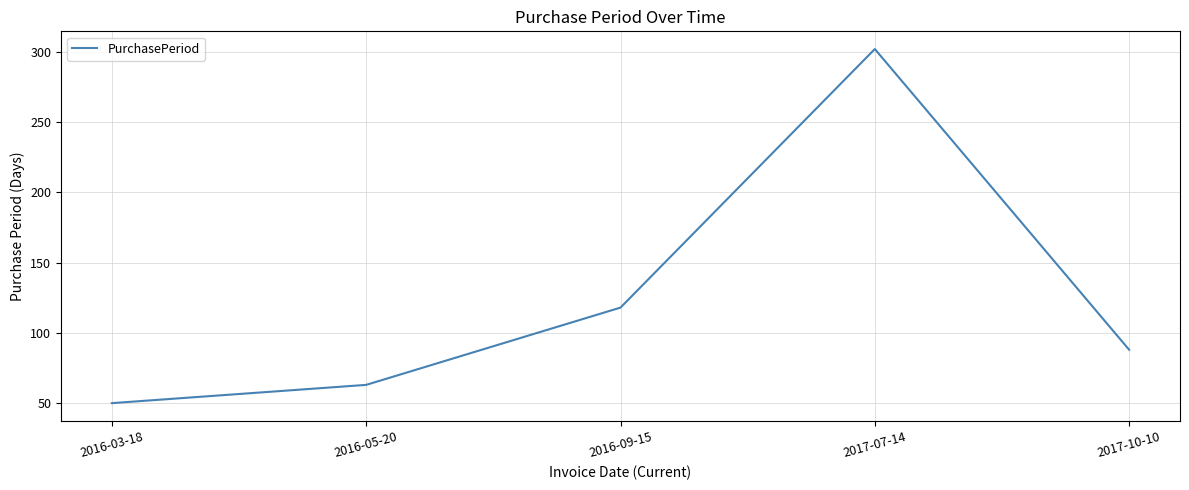

Is it true that the value at 2017-10-10 is 88?

True